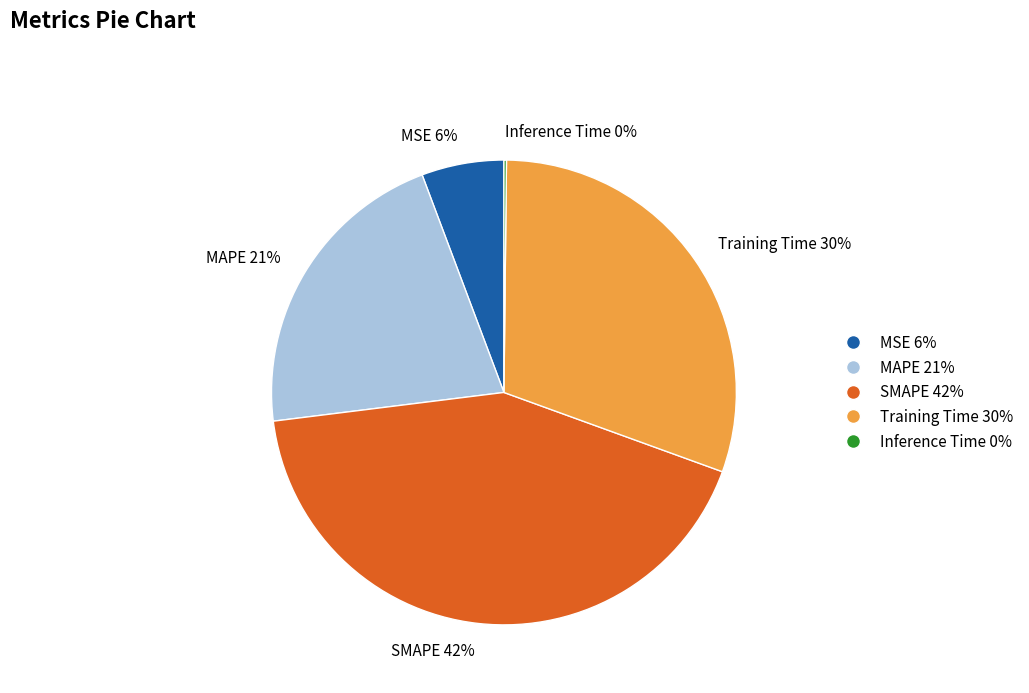

Which category has the biggest portion of the pie?

SMAPE